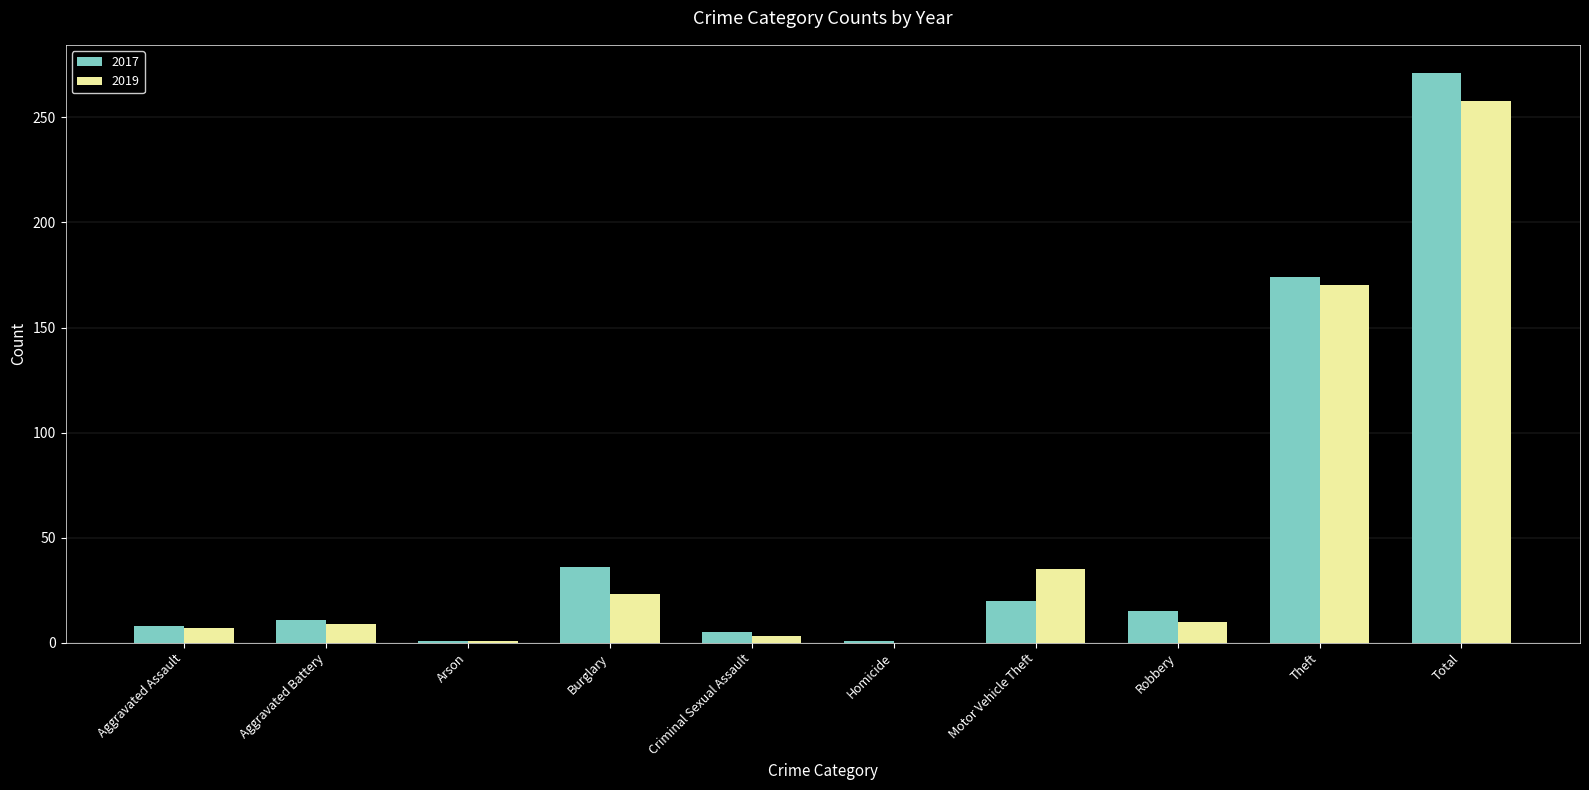

What are all the series names shown in the legend?

2017, 2019